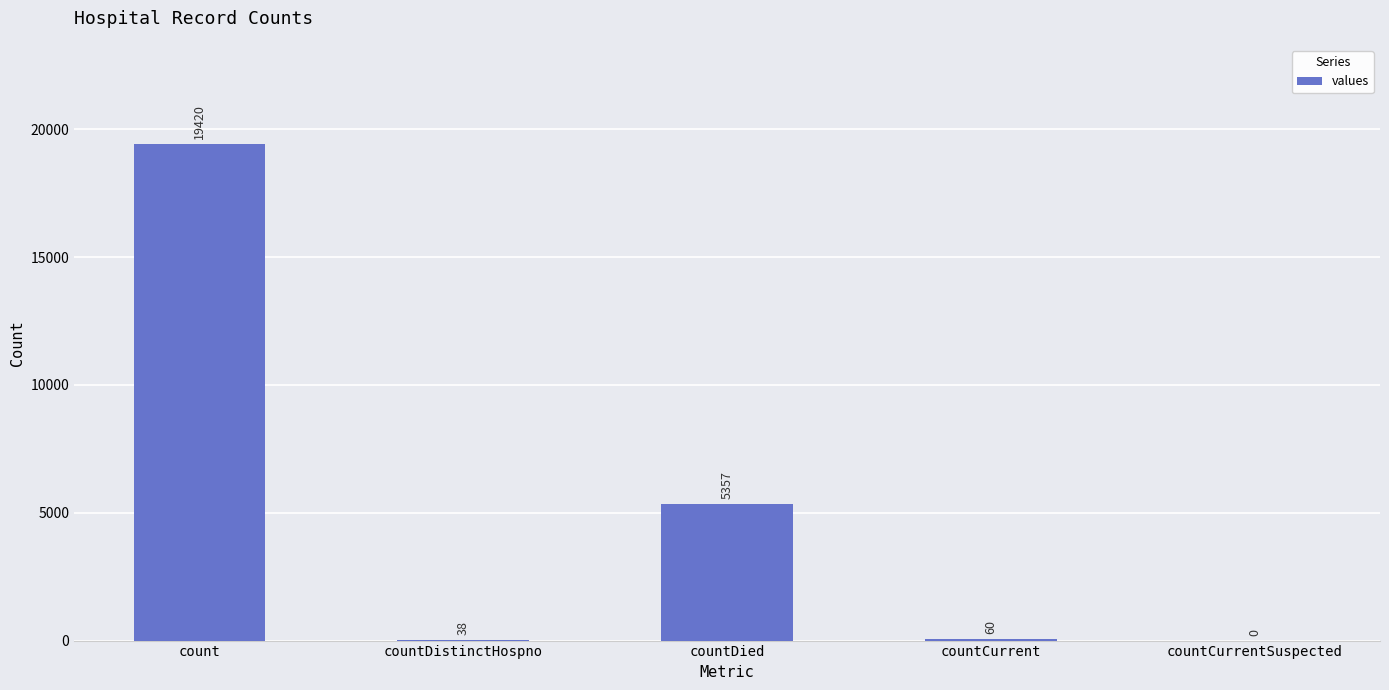

Reading left to right, transcribe all the data shown in this chart.

count=19420	countDistinctHospno=38	countDied=5357	countCurrent=60	countCurrentSuspected=0